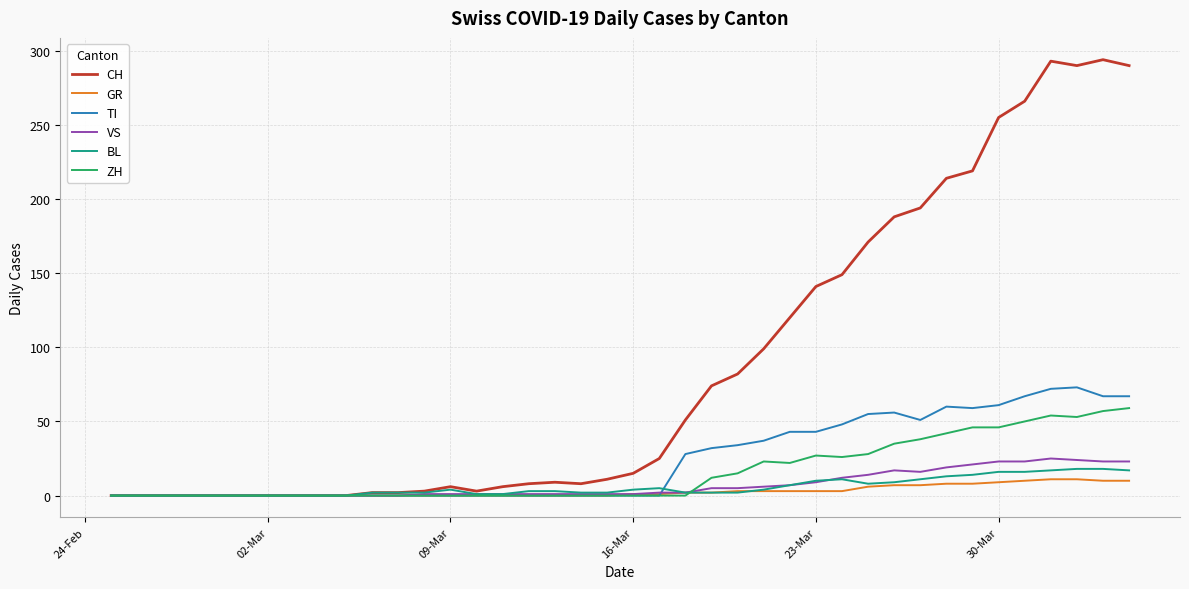

What is the maximum value for ZH?

59